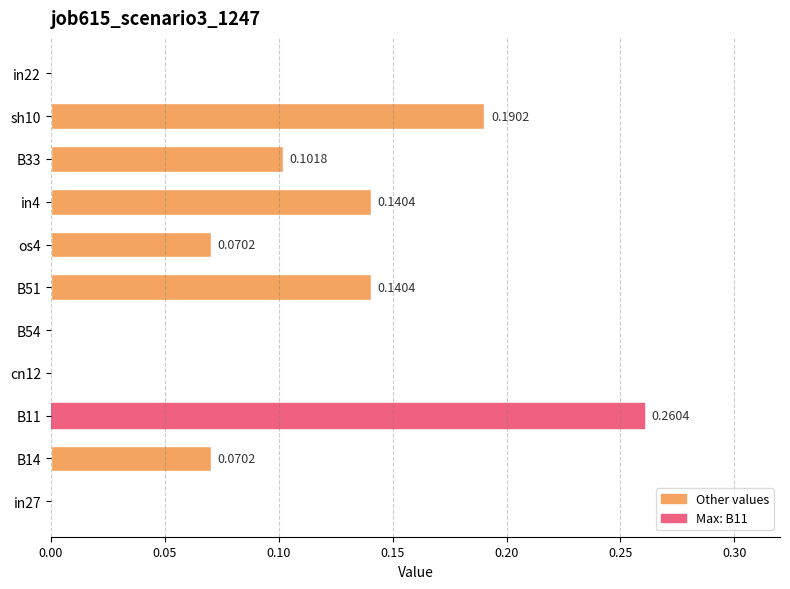

Between B33 and B14, which is larger?

B33